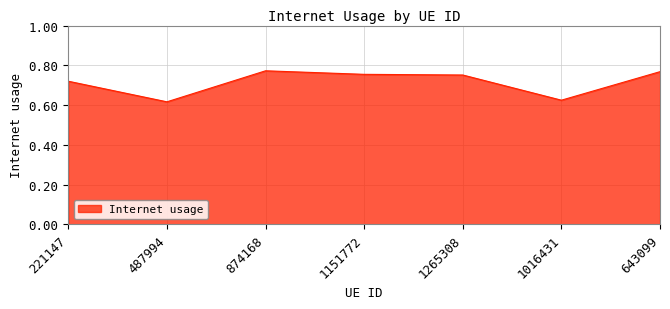

What position from the right is 643099?

1